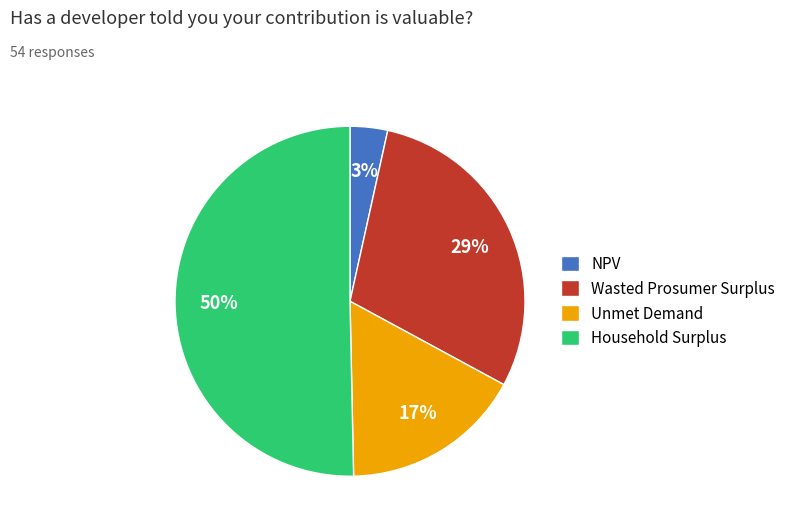

What is the smallest slice in the pie chart?

NPV